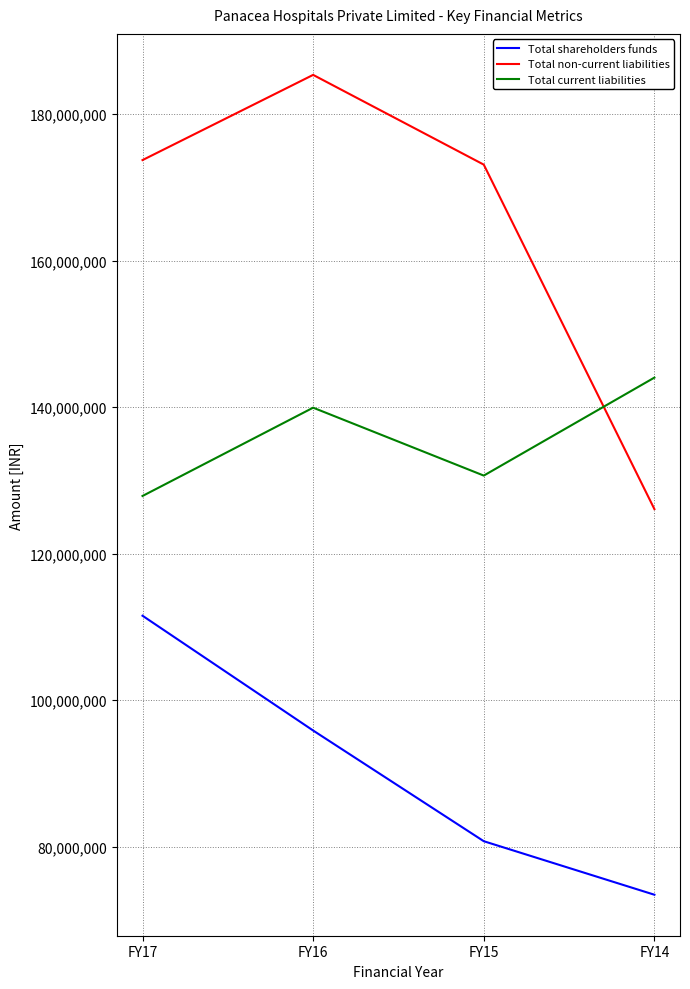

Between which two adjacent categories do Total current liabilities and Total non-current liabilities first intersect?

FY15 and FY14